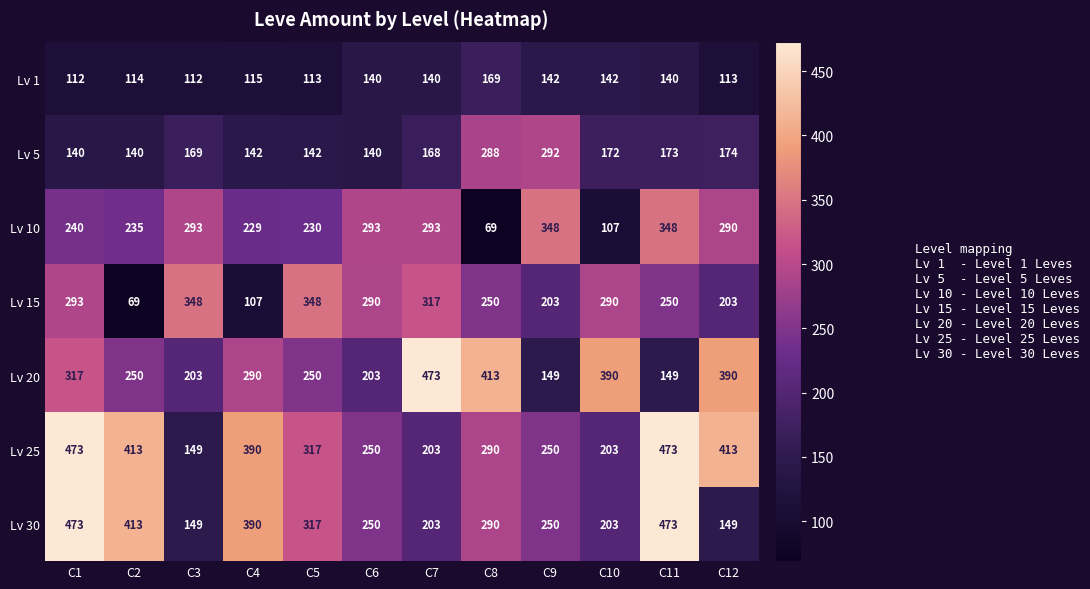

The Lv 30 series shows 203 at C7. True or false?

True